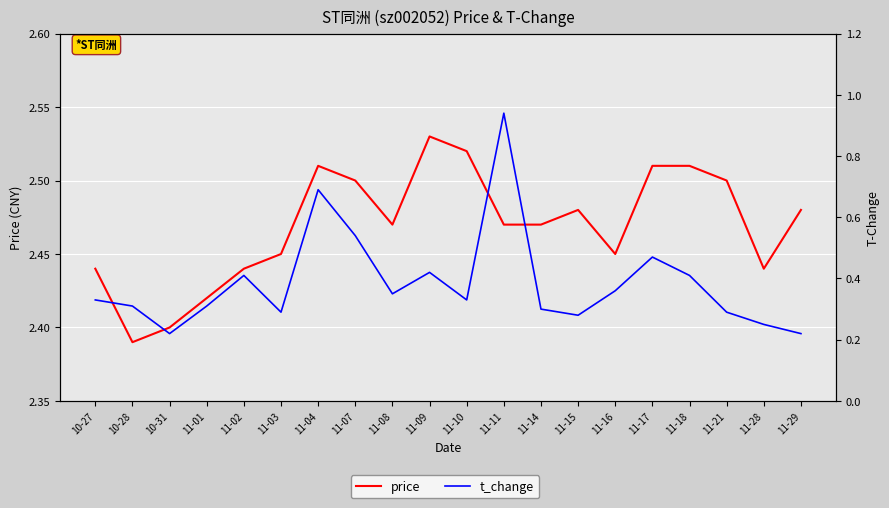

What is the total value across all series at 11-17?

3.0